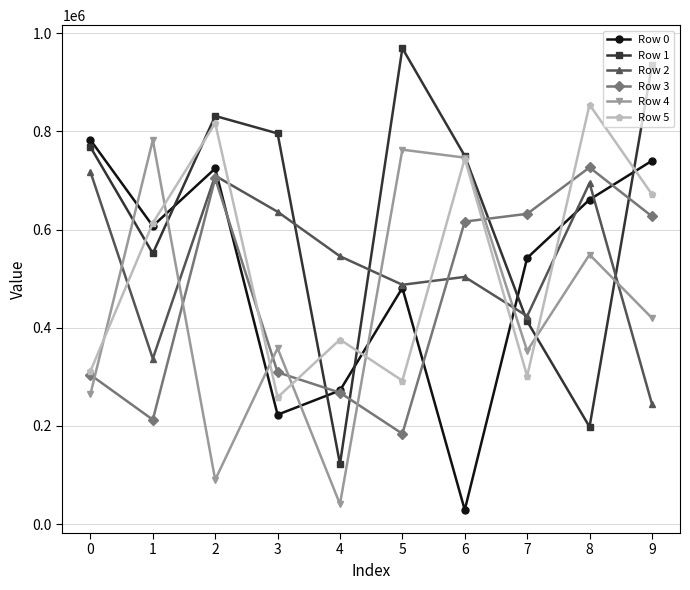

Reading right to left, extract all data points from this chart.

Row 0: 739975	660877	541996	28993	481128	272287	222930	724334	607109	782515
Row 1: 934180	198216	413239	749942	969109	122691	795692	831247	551288	768055
Row 2: 245054	694802	423631	503509	487476	545537	636166	709549	337100	717444
Row 3: 626937	726435	631934	616121	184226	267740	309284	704067	212726	304170
Row 4: 419882	548891	352796	746382	762602	40846	358337	90402	782214	264762
Row 5: 671812	854189	301343	744440	292273	375947	258270	816391	613186	311467